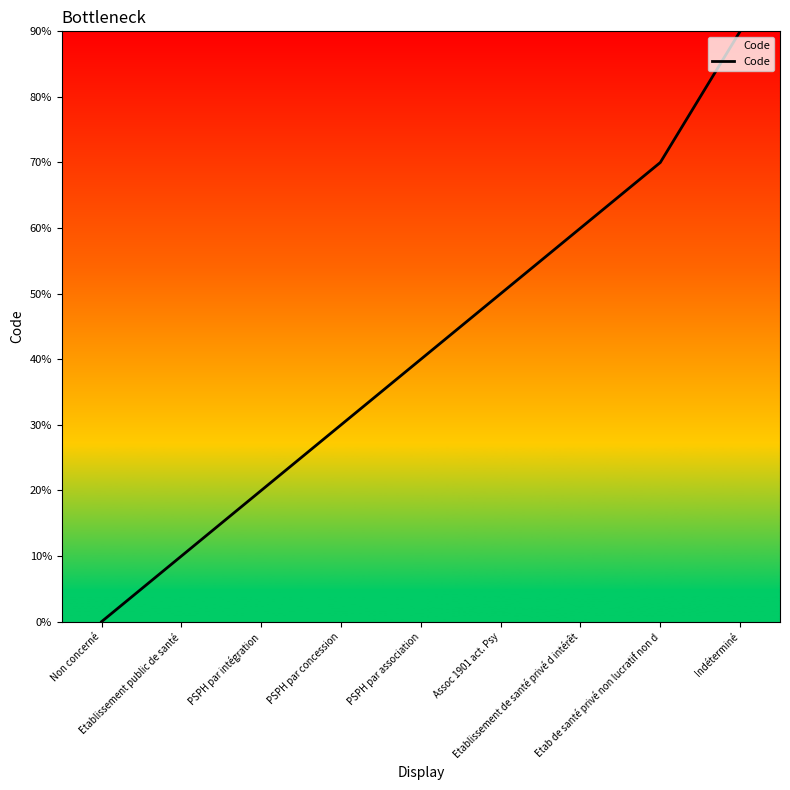

What is the value of the 2nd point from the left?

1